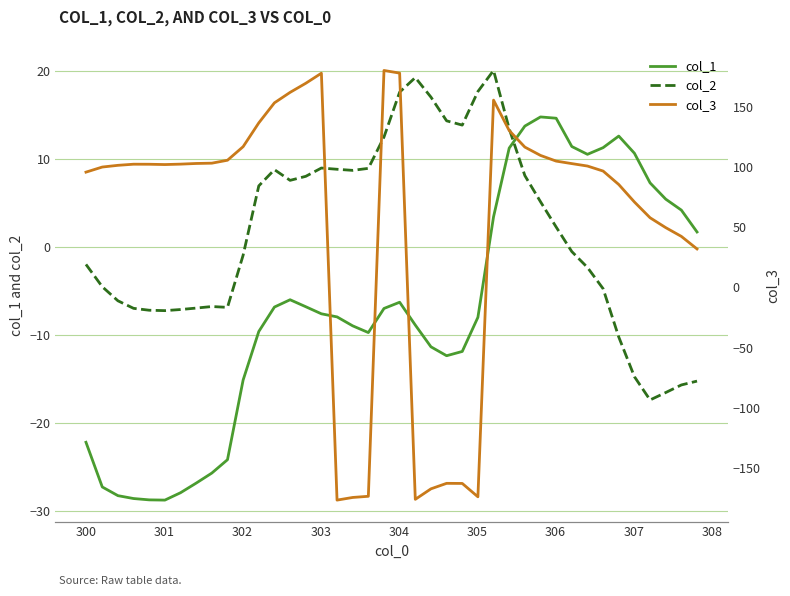

What is the highest value of the col_1 series?

14.8